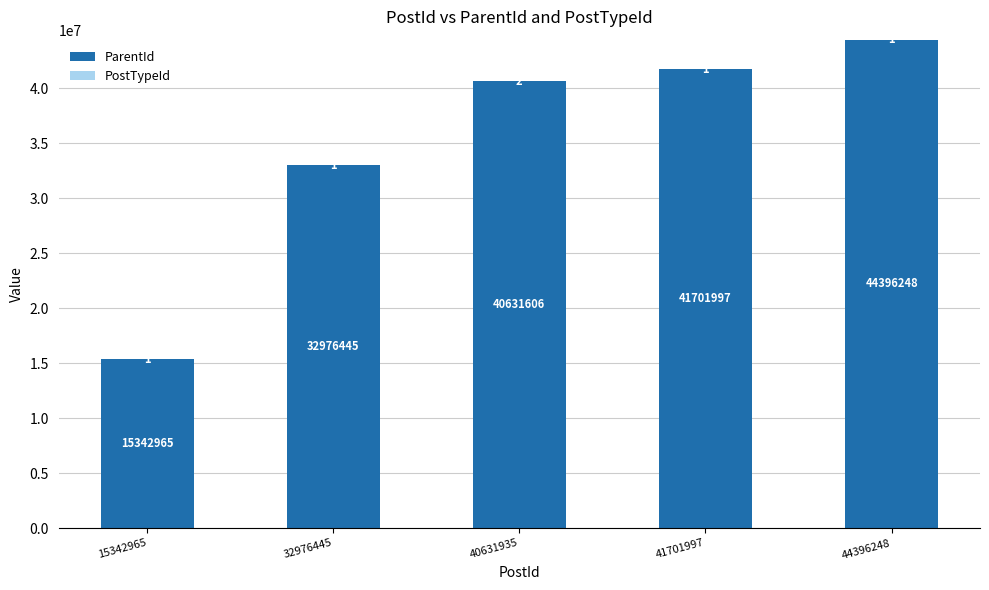

What is the total value across all series at 15342965?

15342966